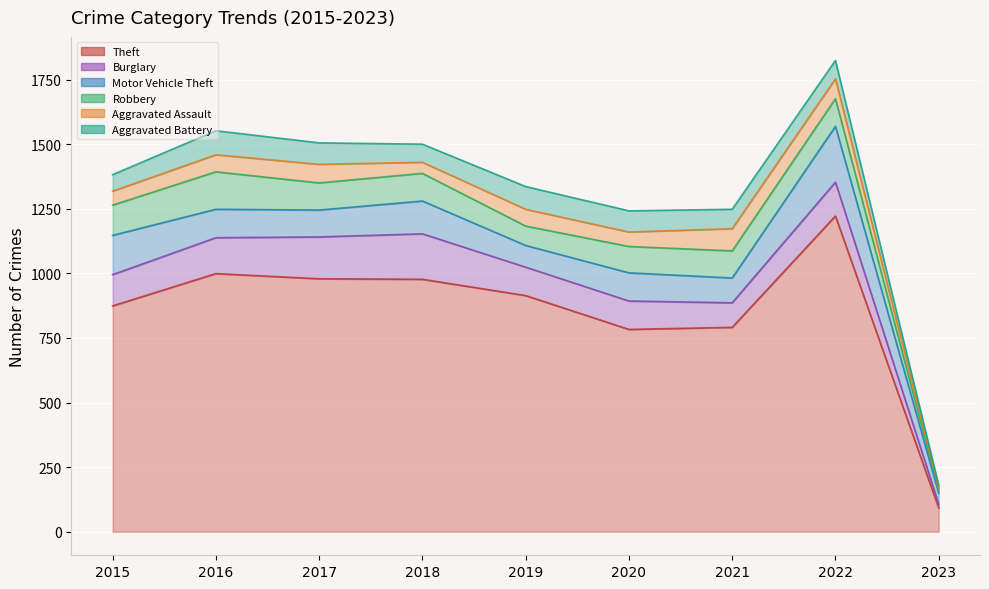

What is the approximate value of Aggravated Assault at 2016, to the nearest 10?

70